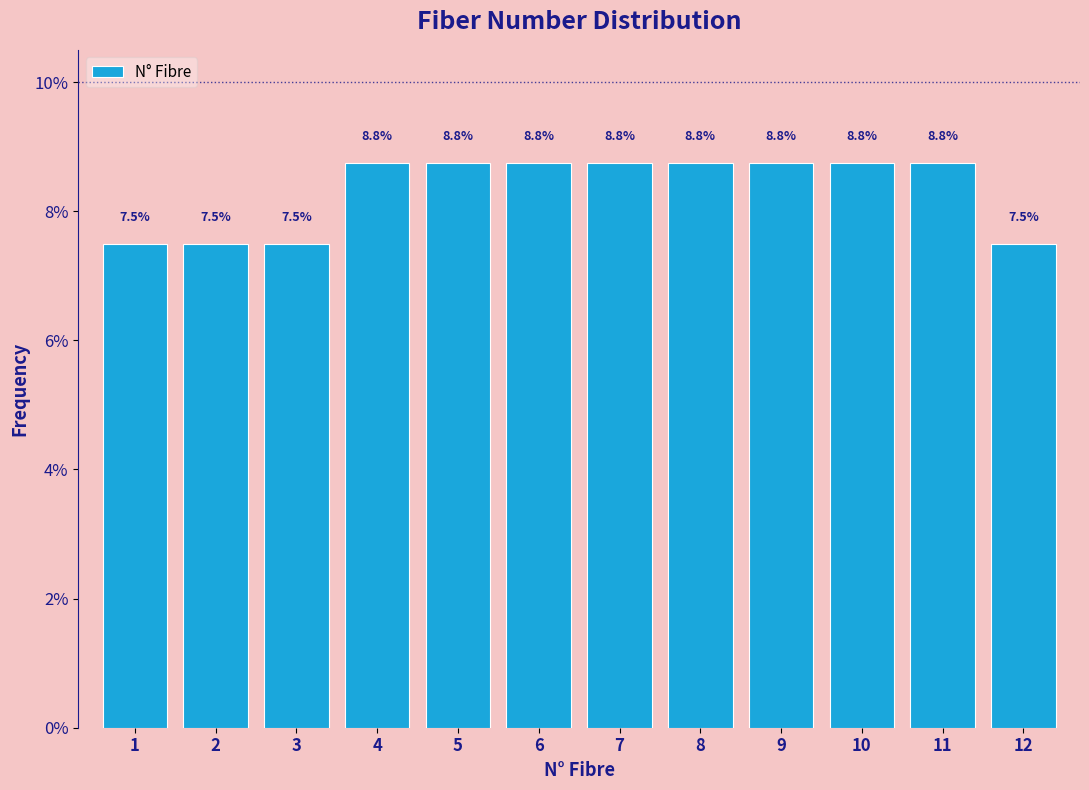

How tall is the bar that spans 6.5 to 7.5 on the x-axis?

8.8